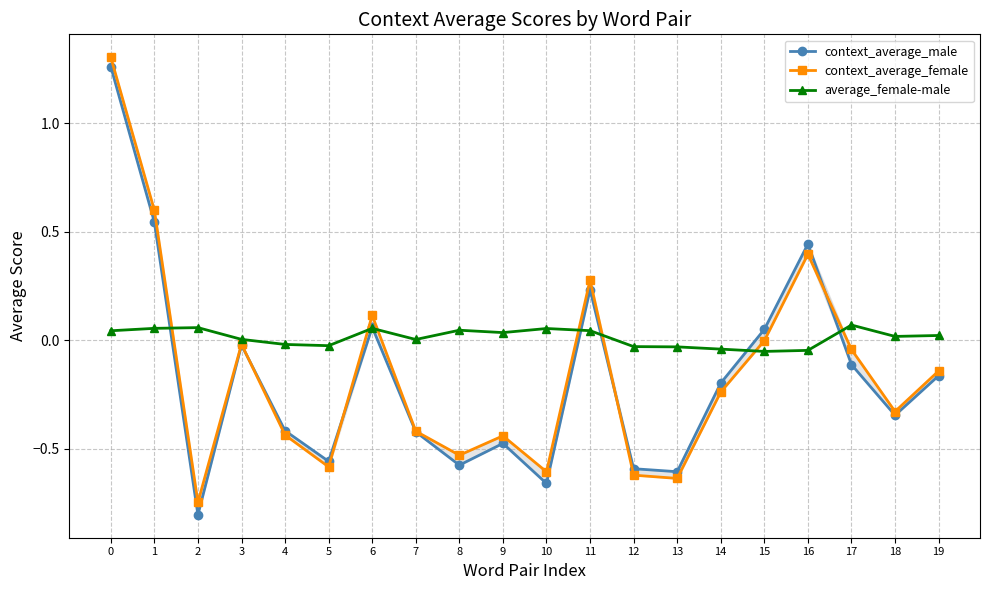

What is the value of the context_average_male point at the 3rd from the left?

-0.8